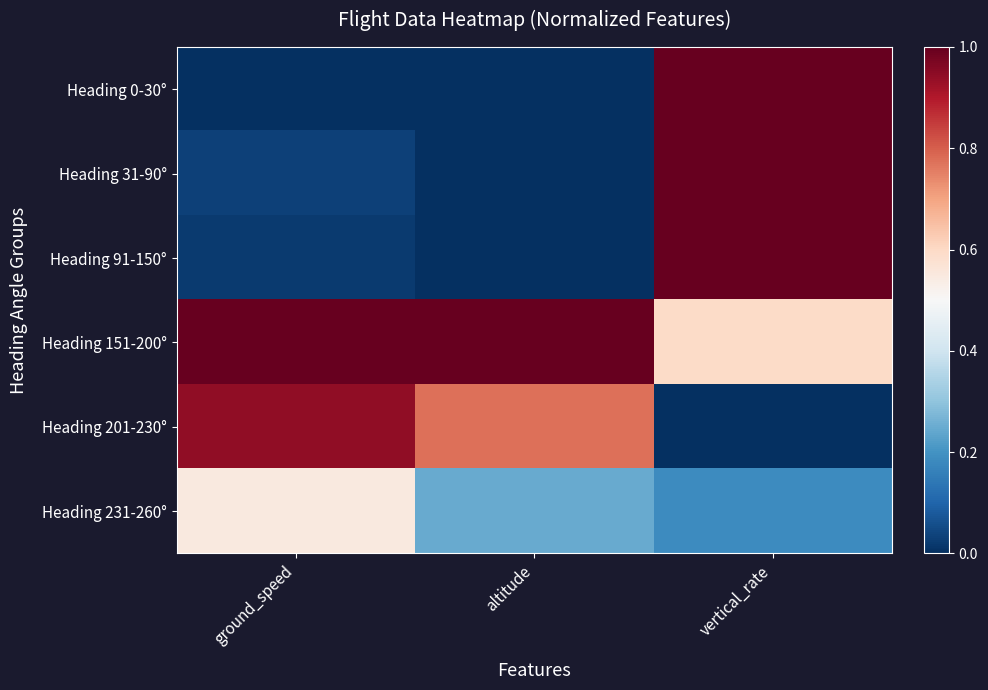

Which series changed the most between ground_speed and vertical_rate?

Heading 0-30°